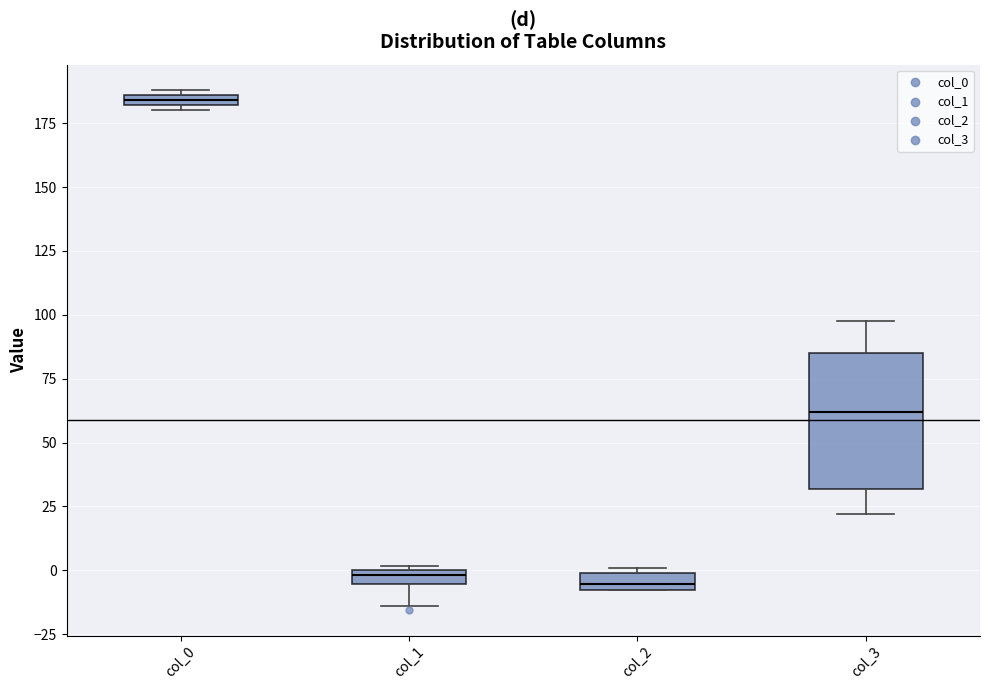

Which box is the tallest, from its lower edge to its upper edge?

col_3